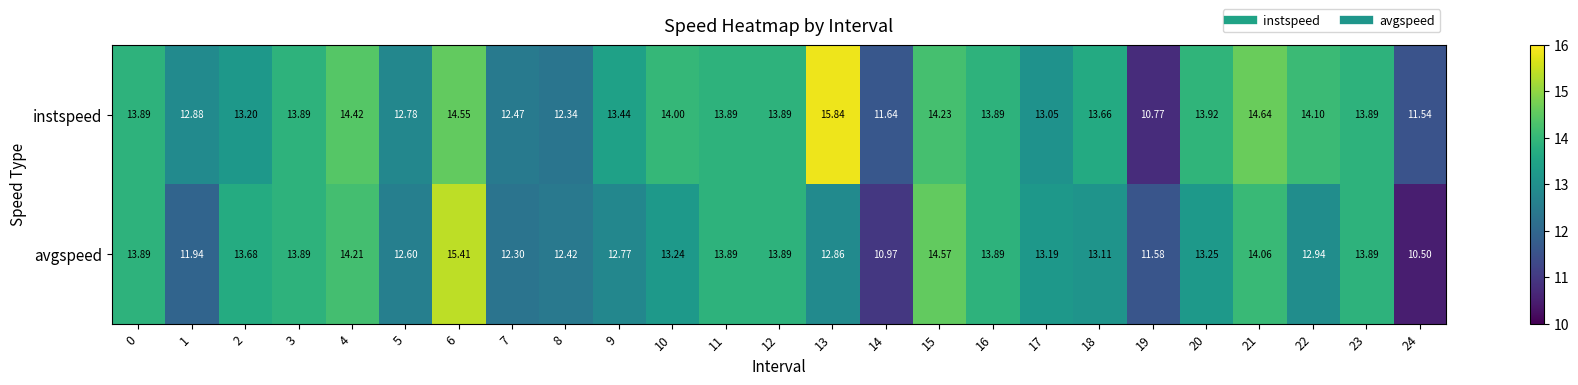

Which series has the largest range (max minus min)?

instspeed